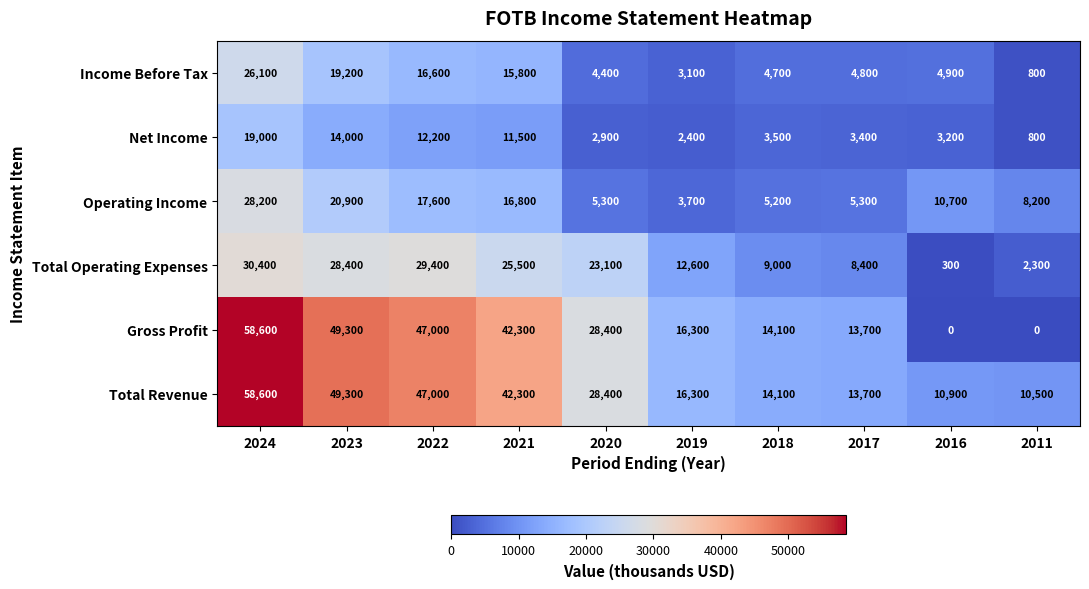

How many distinct data groups are displayed?

6